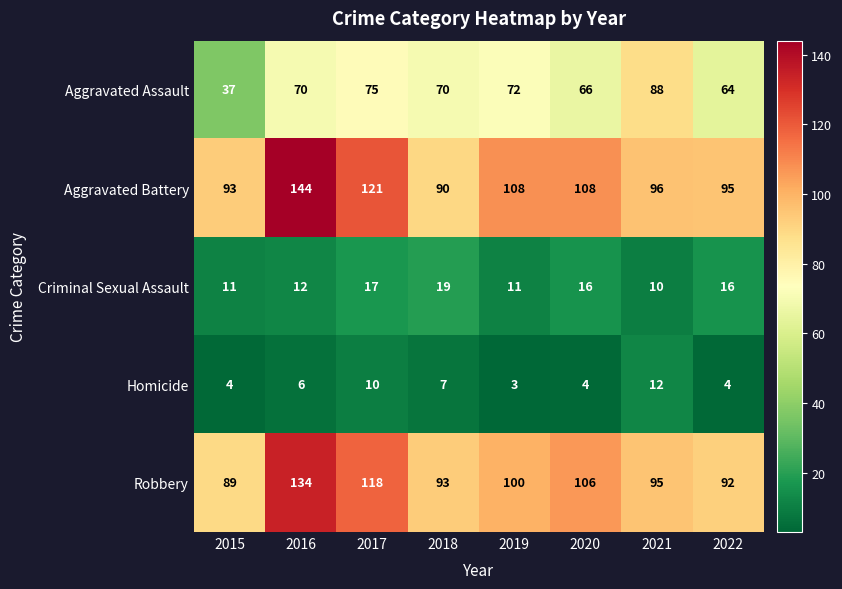

Is it true that Criminal Sexual Assault equals 7 at 2019?

False